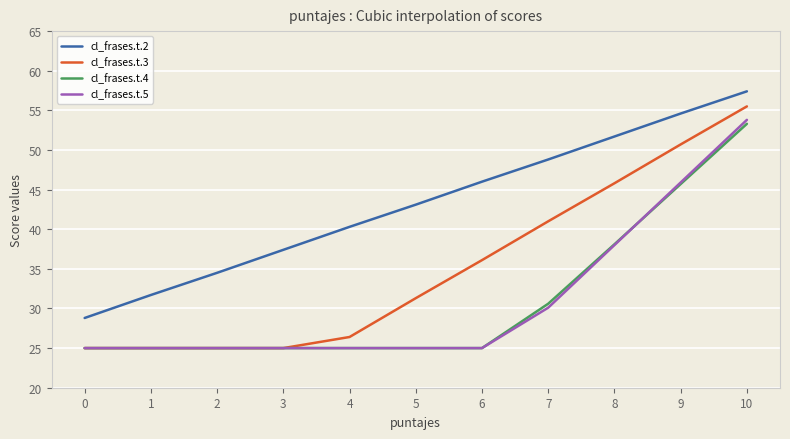

What is the maximum value shown in the chart?

57.4